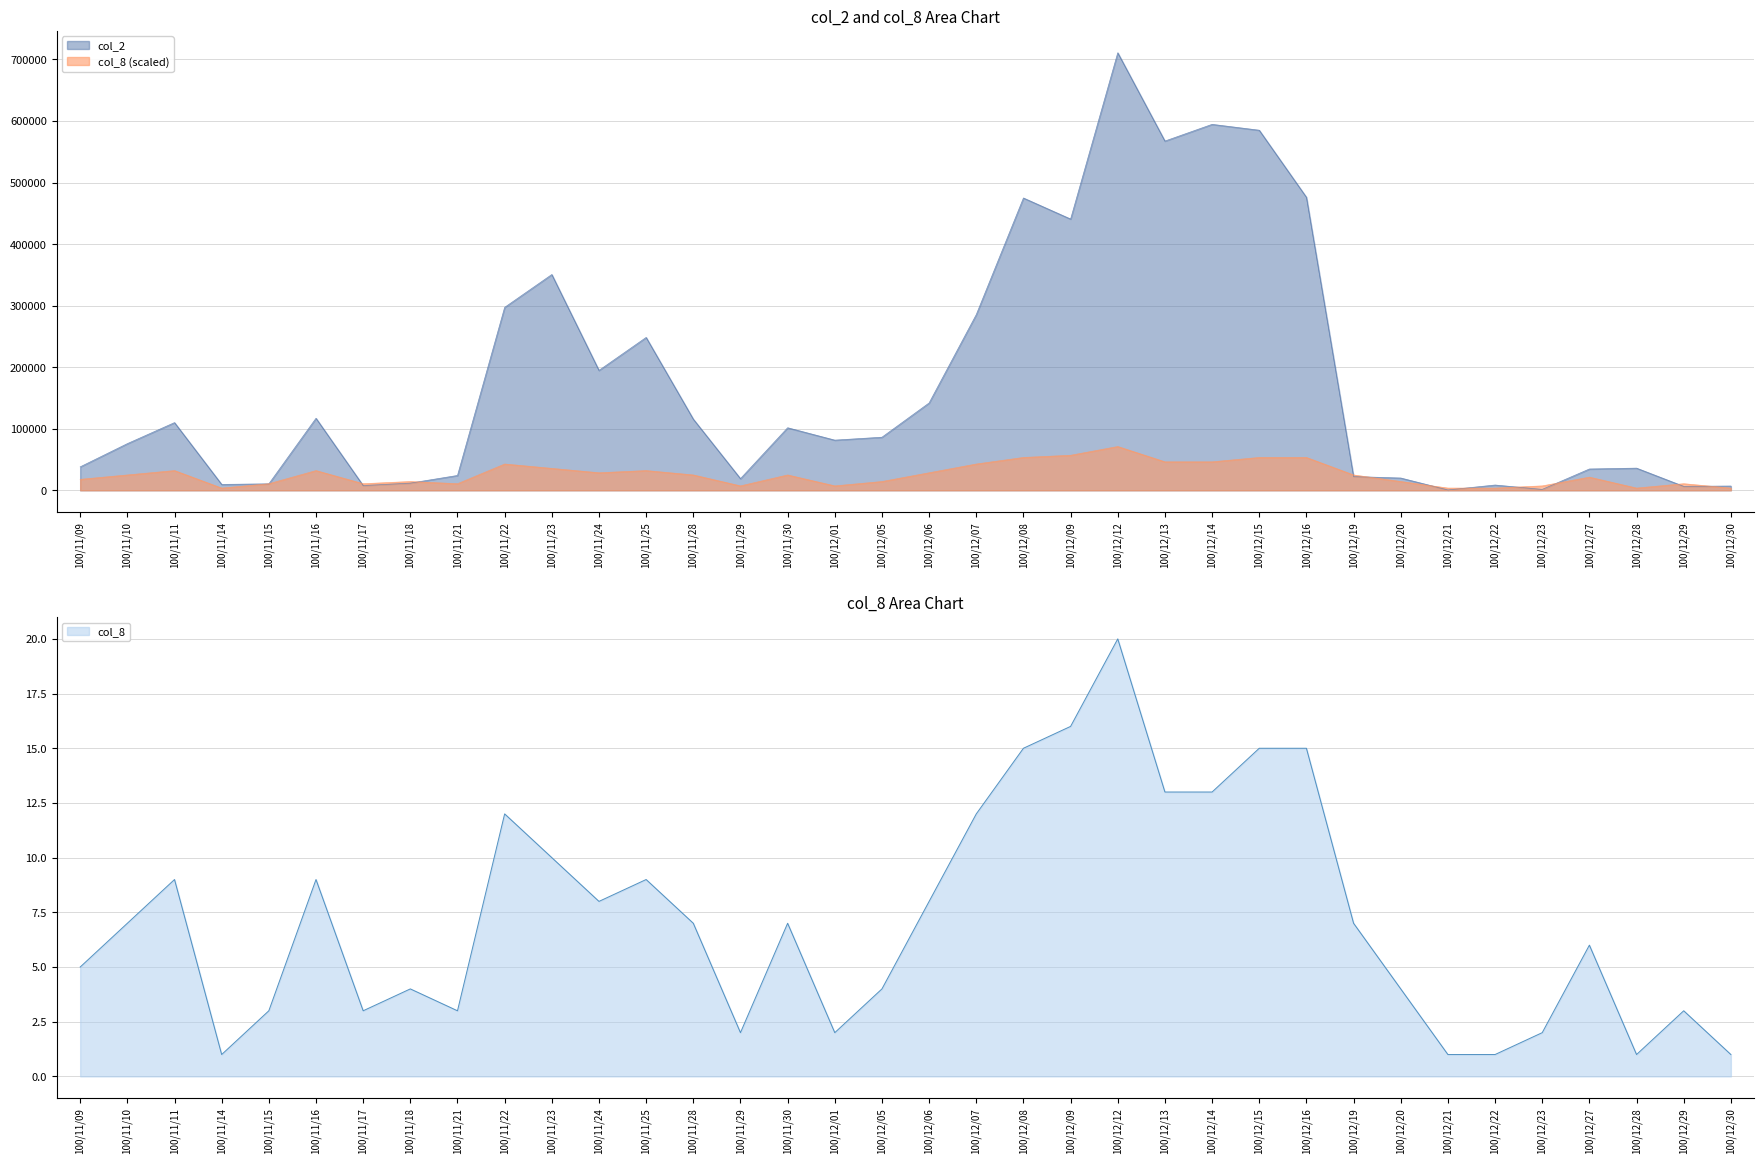

What is the minimum value for col_8?

1